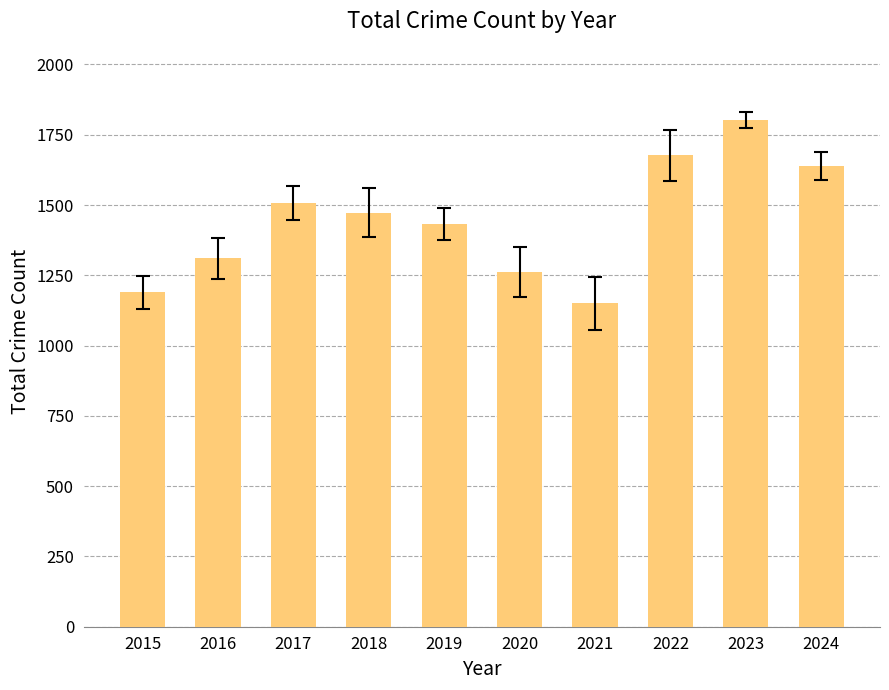

List the labels in order of value, smallest first.

2021, 2015, 2020, 2016, 2019, 2018, 2017, 2024, 2022, 2023